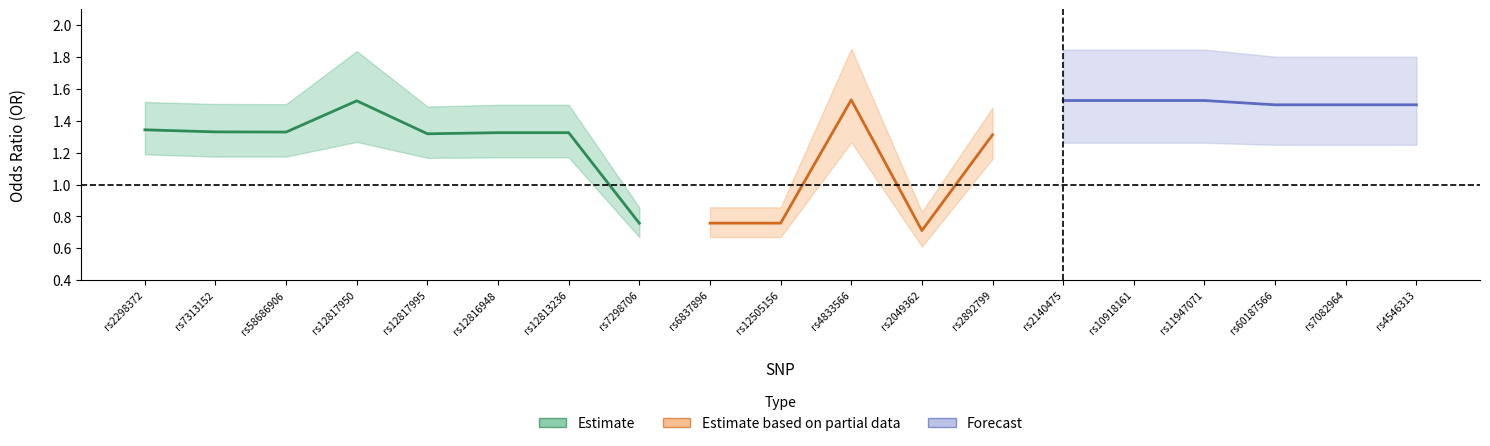

True or false: L95 has a value of 0.7 at rs6837896.

True